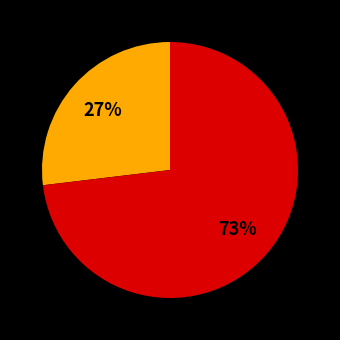

To the nearest percent, what is the average slice percentage?

33%